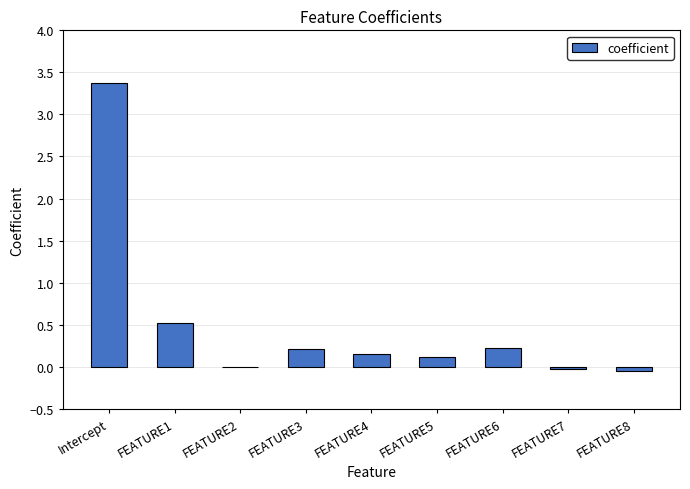

Read the value at Intercept.

3.4